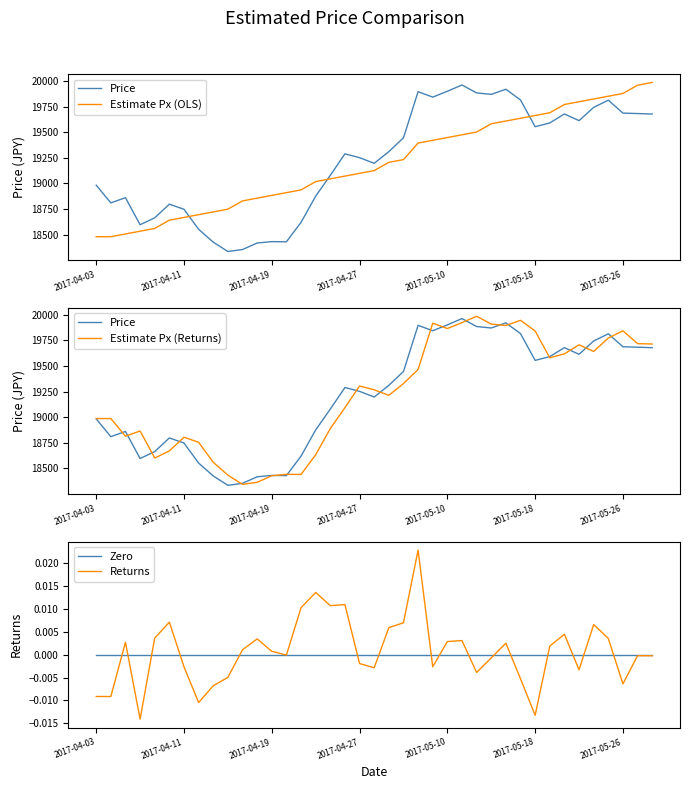

How many values in the Estimate Px (Returns) series exceed 19266?

20